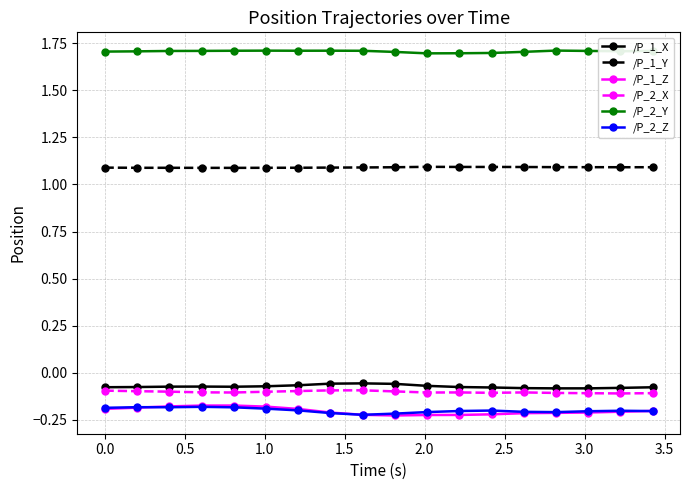

True or false: /P_2_X and /P_1_Y intersect in this chart.

False